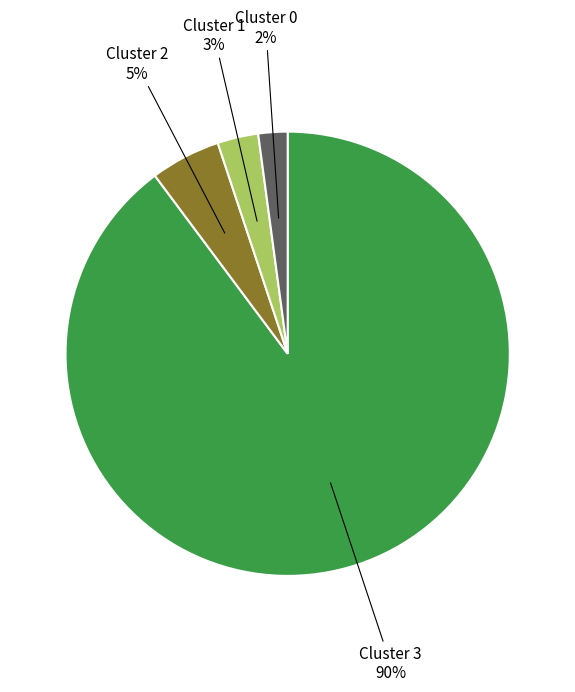

The Cluster 3 slice represents 90% of the pie. True or false?

True